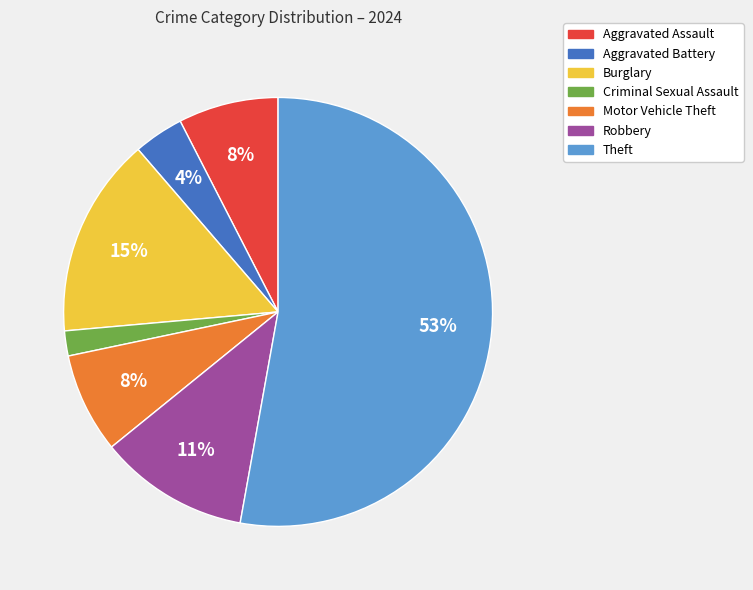

To the nearest percent, what is the combined percentage of Burglary and Motor Vehicle Theft?

23%